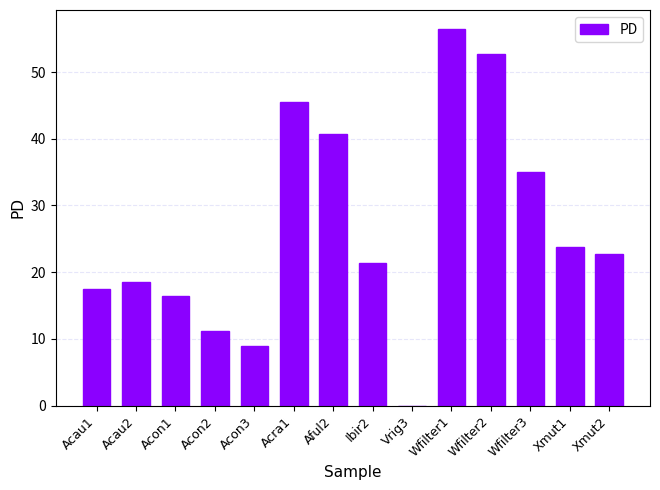

Are the bars grouped side by side (vs. stacked)?

No